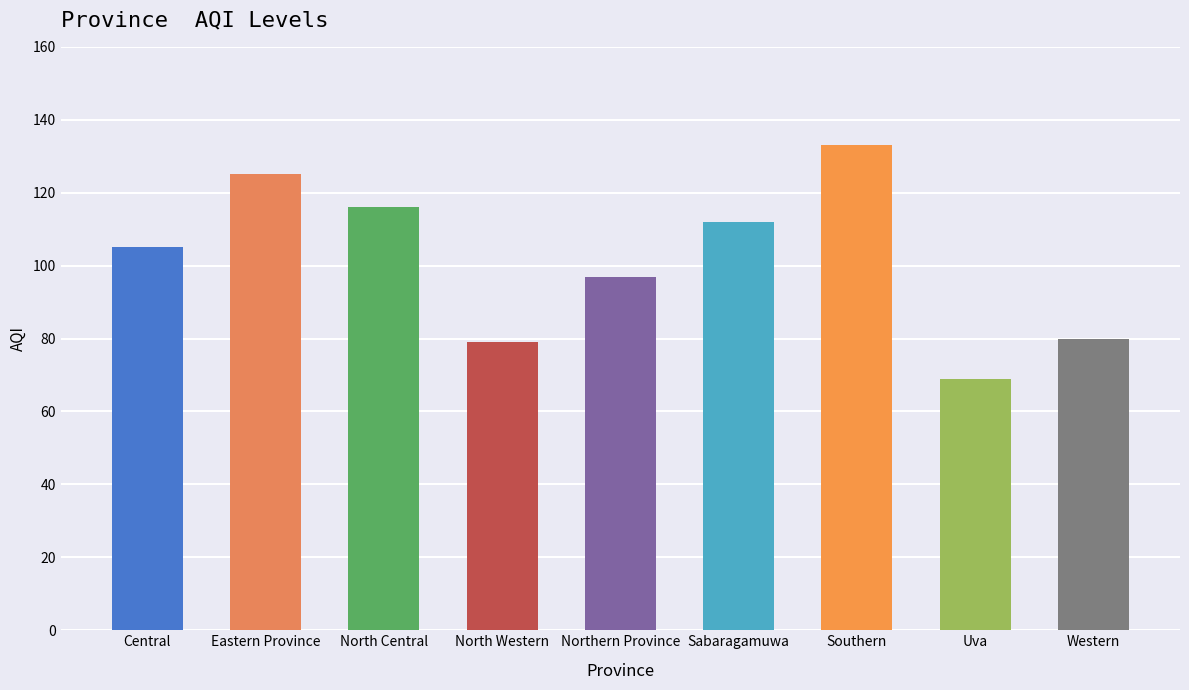

The value at Southern is 56. True or false?

False